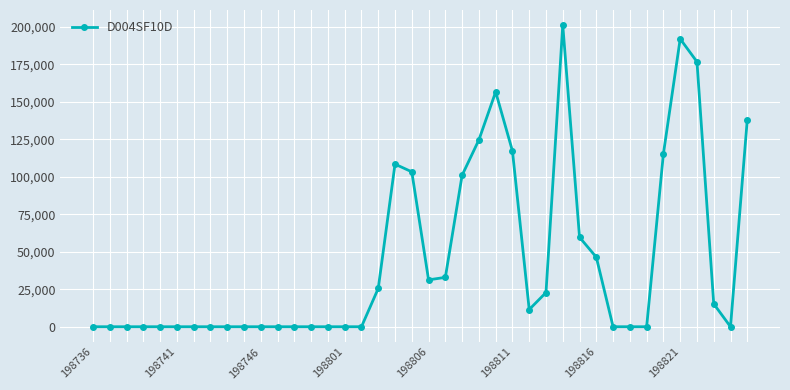

Count the number of data series in this chart.

1